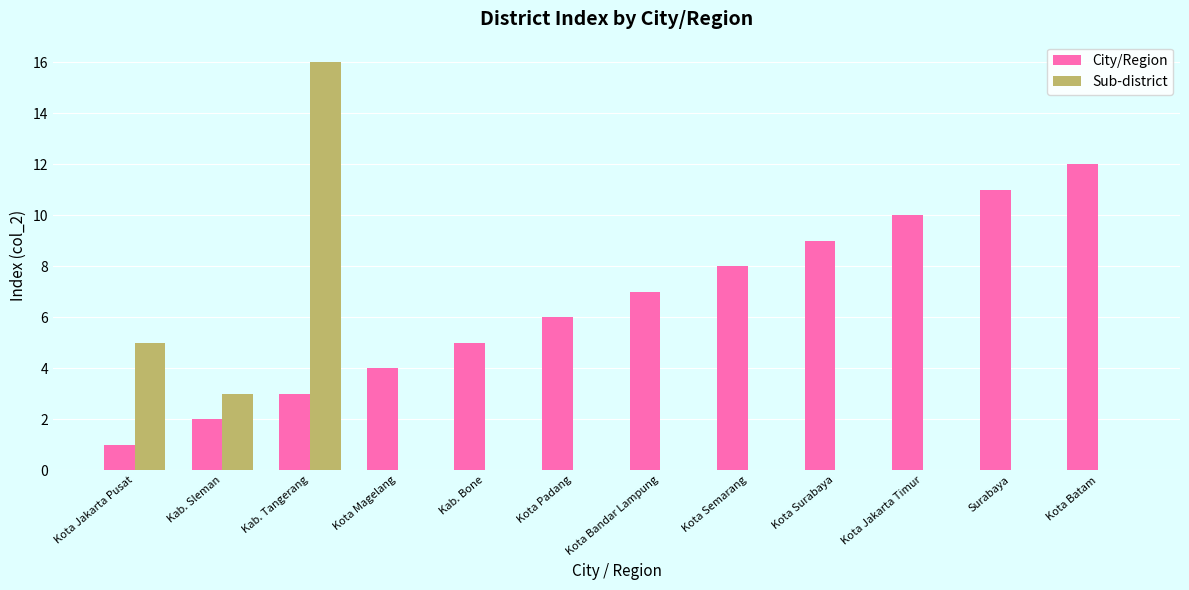

Are the bars horizontal?

No